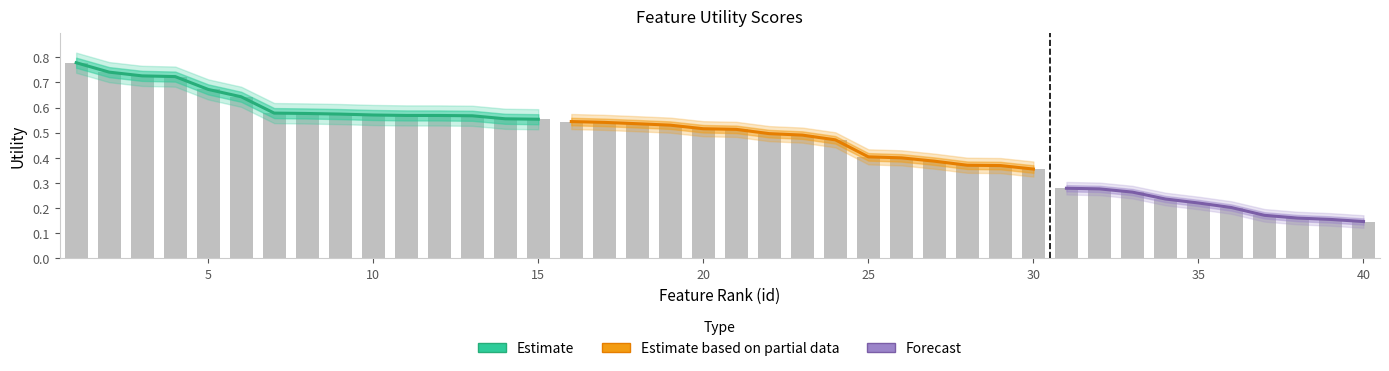

List the labels in order of value, smallest first.

40, 39, 38, 37, 36, 35, 34, 33, 32, 31, 30, 29, 28, 27, 26, 25, 24, 23, 22, 21, 20, 19, 18, 17, 16, 15, 14, 13, 12, 11, 10, 9, 8, 7, 6, 5, 4, 3, 2, 1